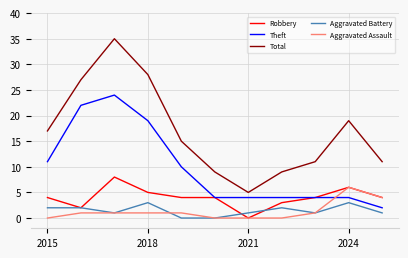

What is the highest value of the Robbery series?

8